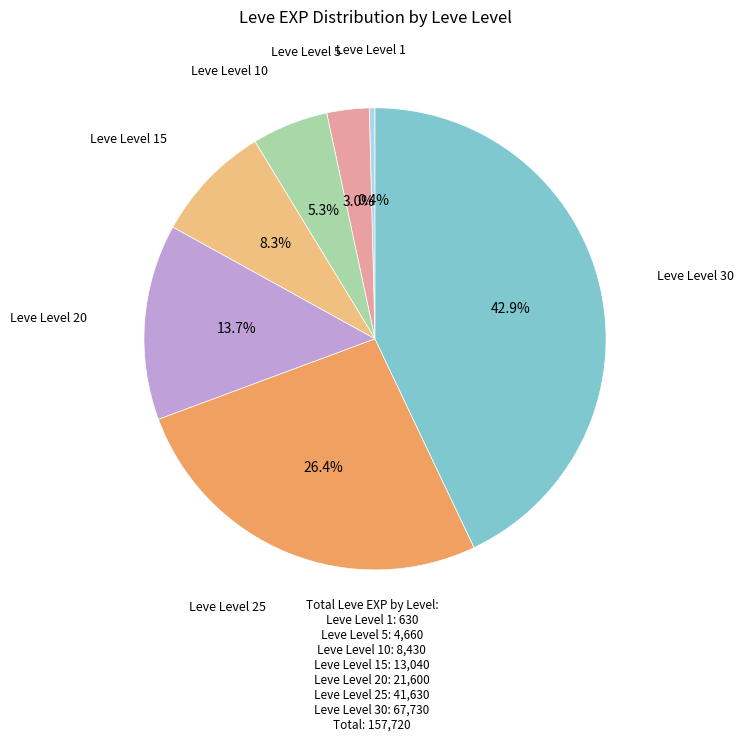

Does any single category account for the majority?

No